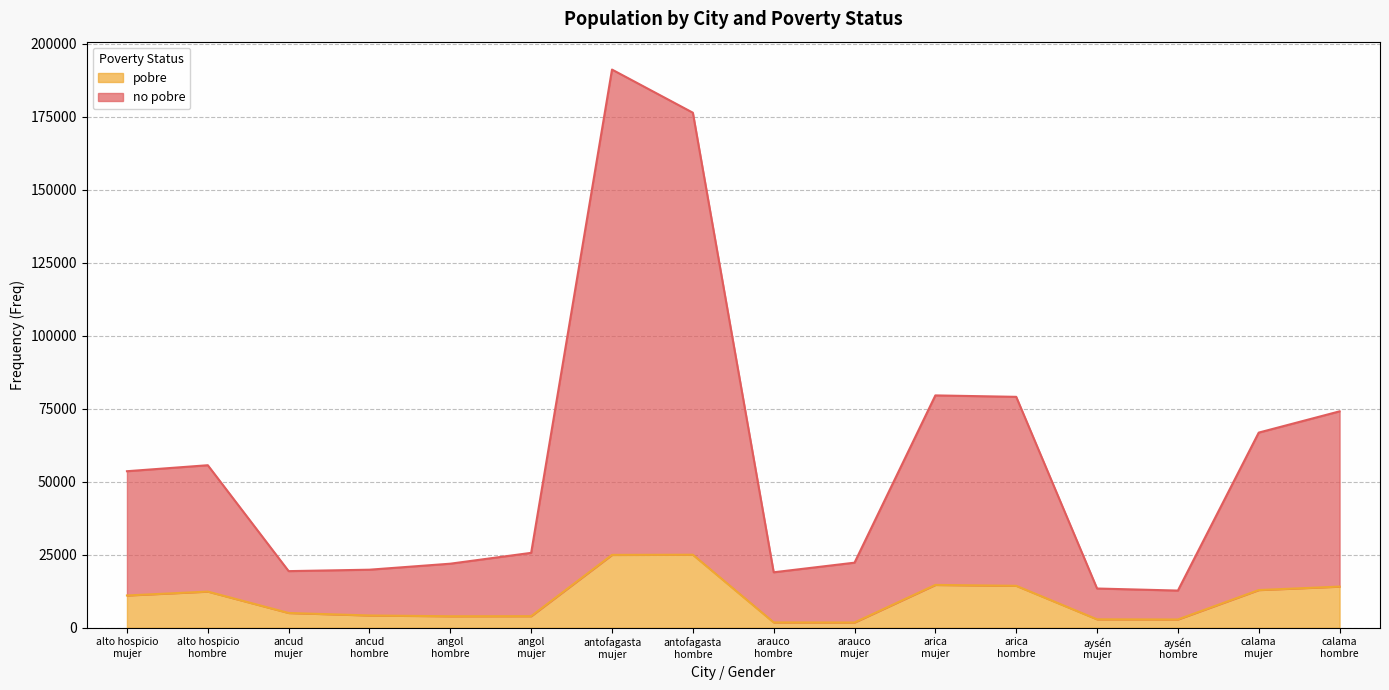

Which series has the largest total across all categories?

no pobre